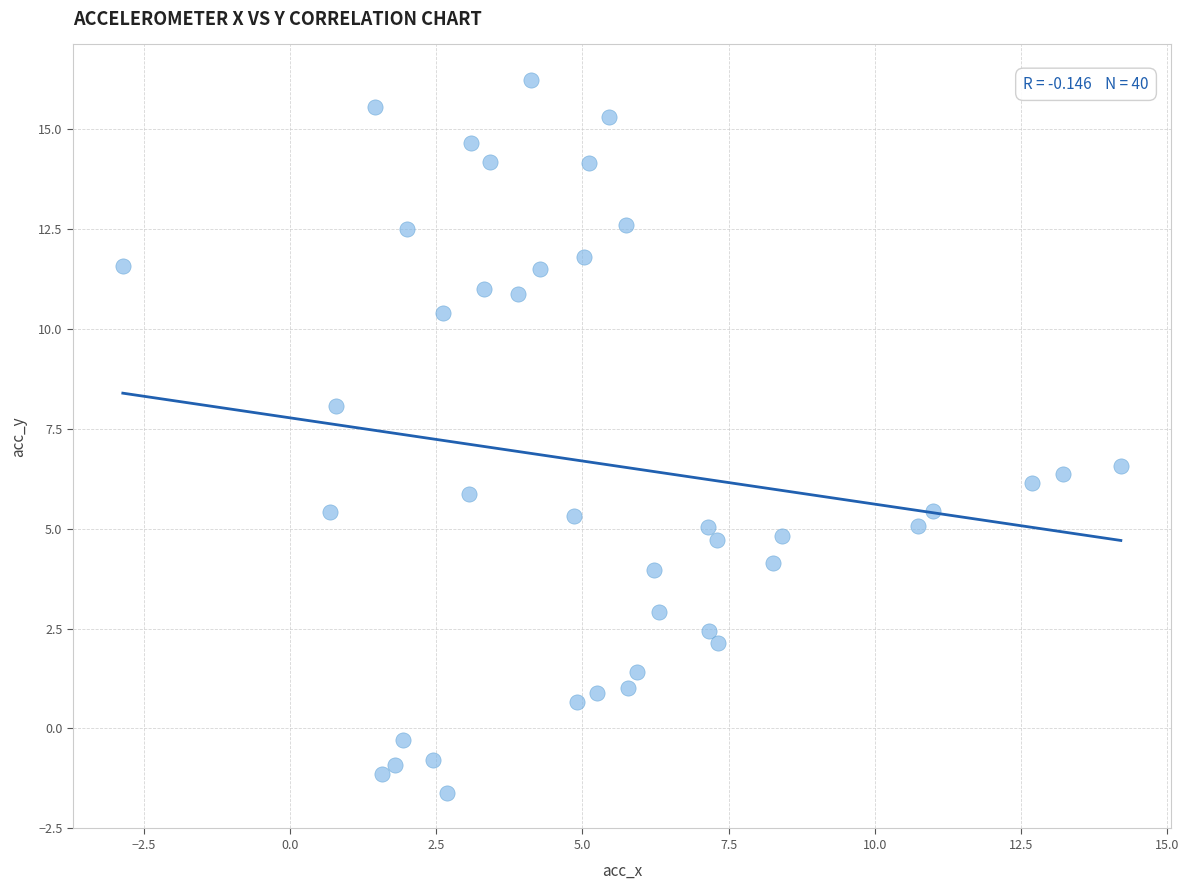

What is the range of X values (max minus min)?

17.1